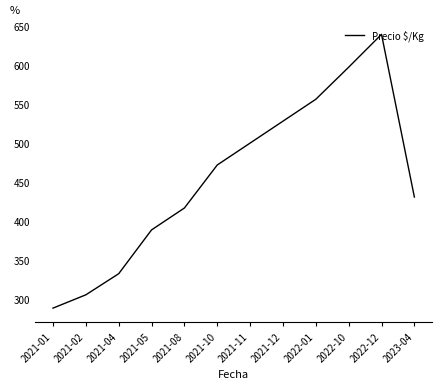

True or false: the data shows 500 at 2021-11.

True